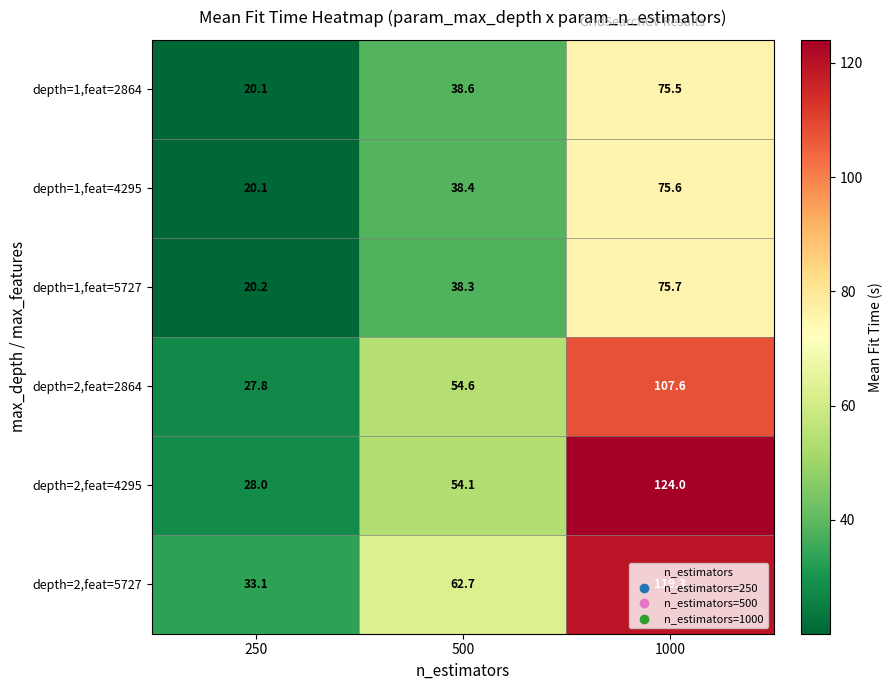

List the series in order of their peak value, lowest first.

depth=1,feat=2864, depth=1,feat=4295, depth=1,feat=5727, depth=2,feat=2864, depth=2,feat=5727, depth=2,feat=4295